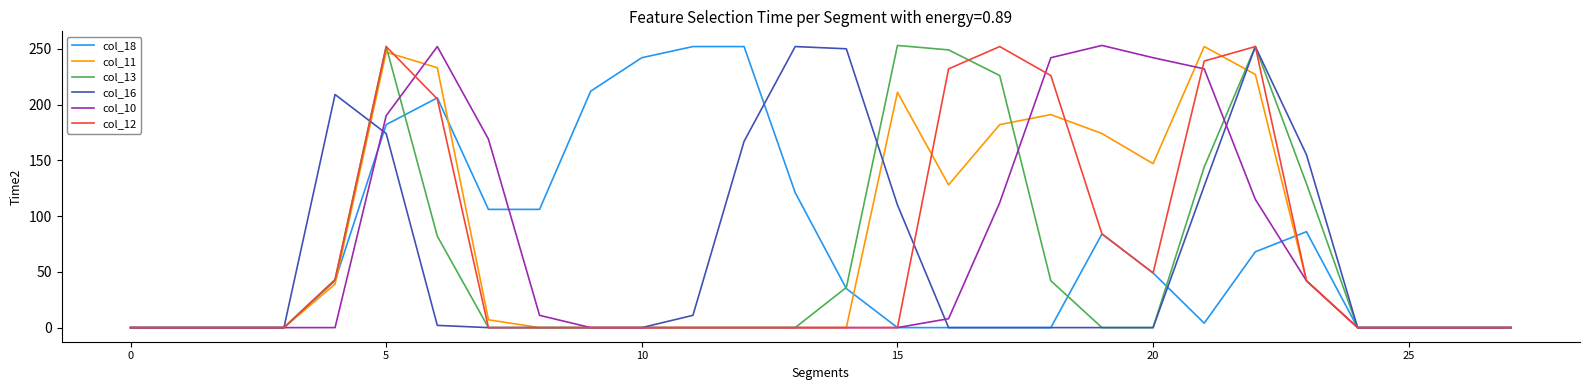

What is the maximum value shown in the chart?

253